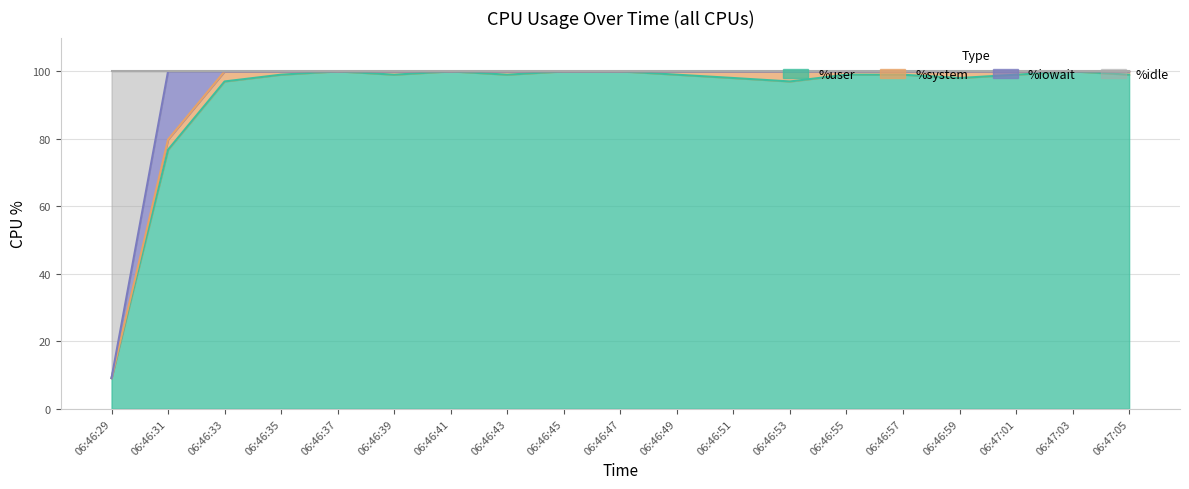

How many lines are shown in the chart?

4